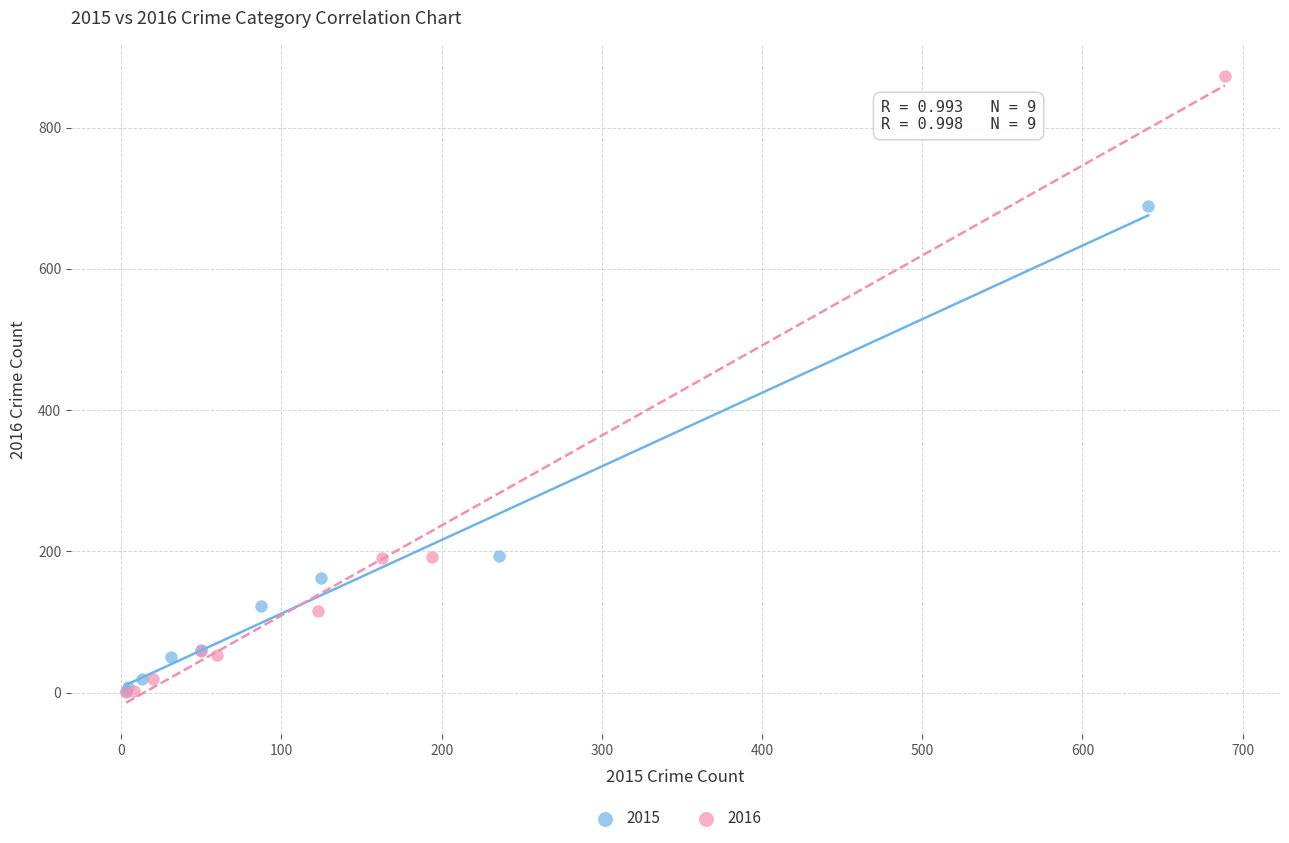

Which series has the widest spread of Y values?

2016